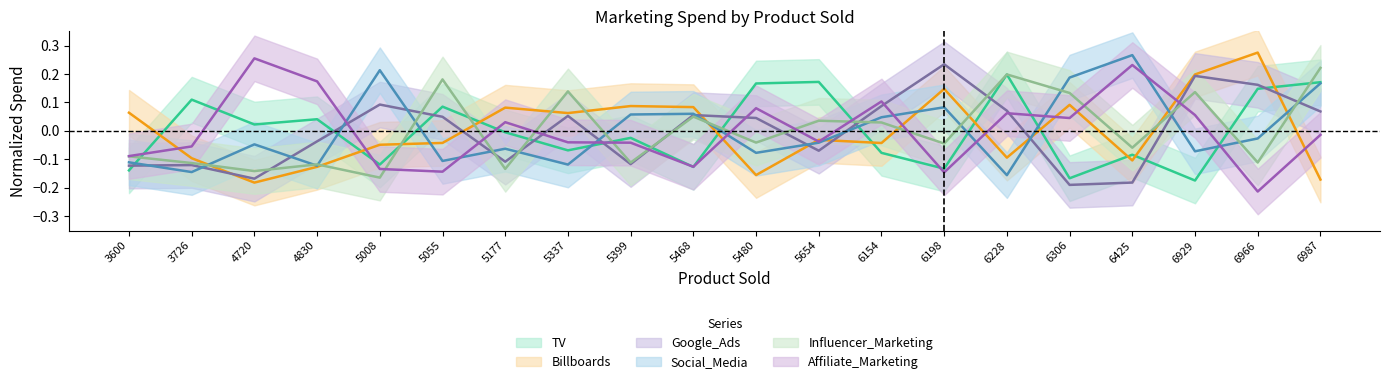

What is the maximum value shown in the chart?

0.3